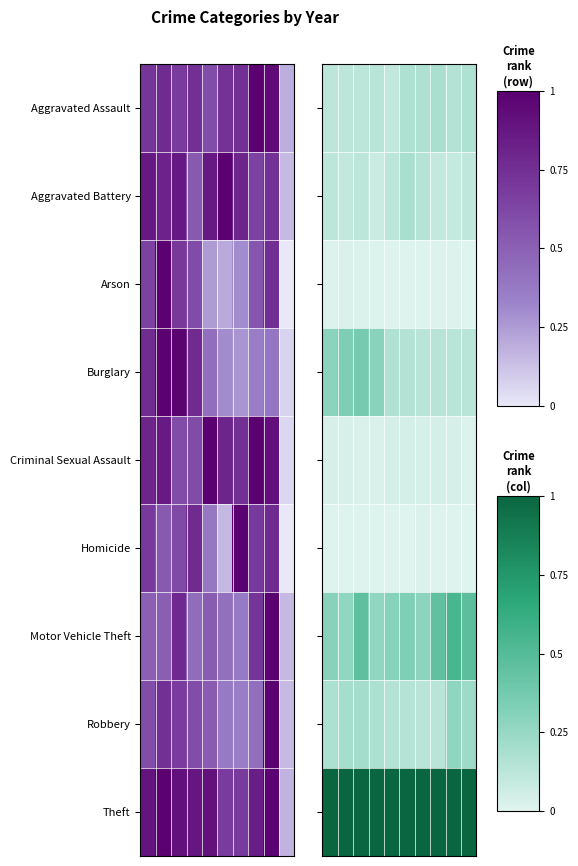

Which has a higher value, 4 or 5?

5